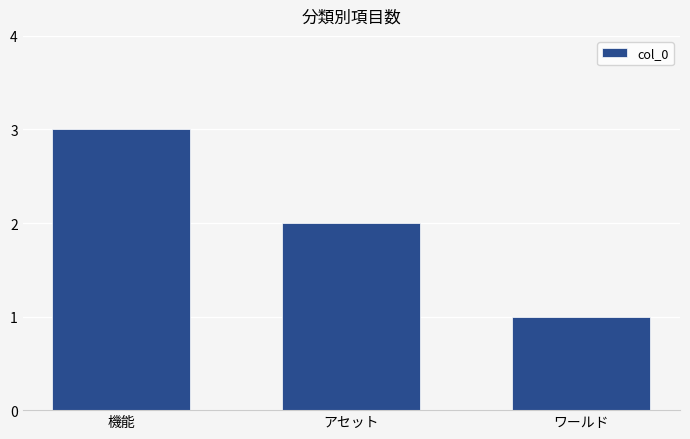

Which category has the lowest value across all series?

ワールド